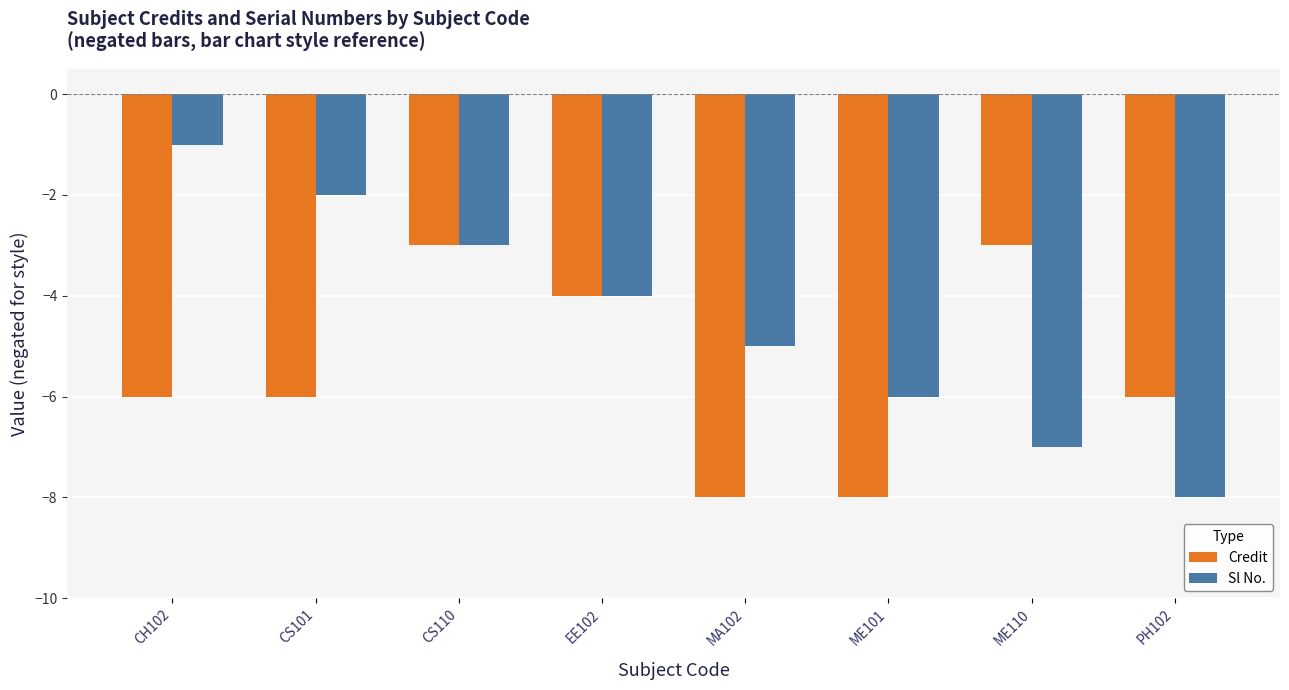

Reading right to left, what are all the values shown in this chart?

Credit: -6	-3	-8	-8	-4	-3	-6	-6
Sl No.: -8	-7	-6	-5	-4	-3	-2	-1